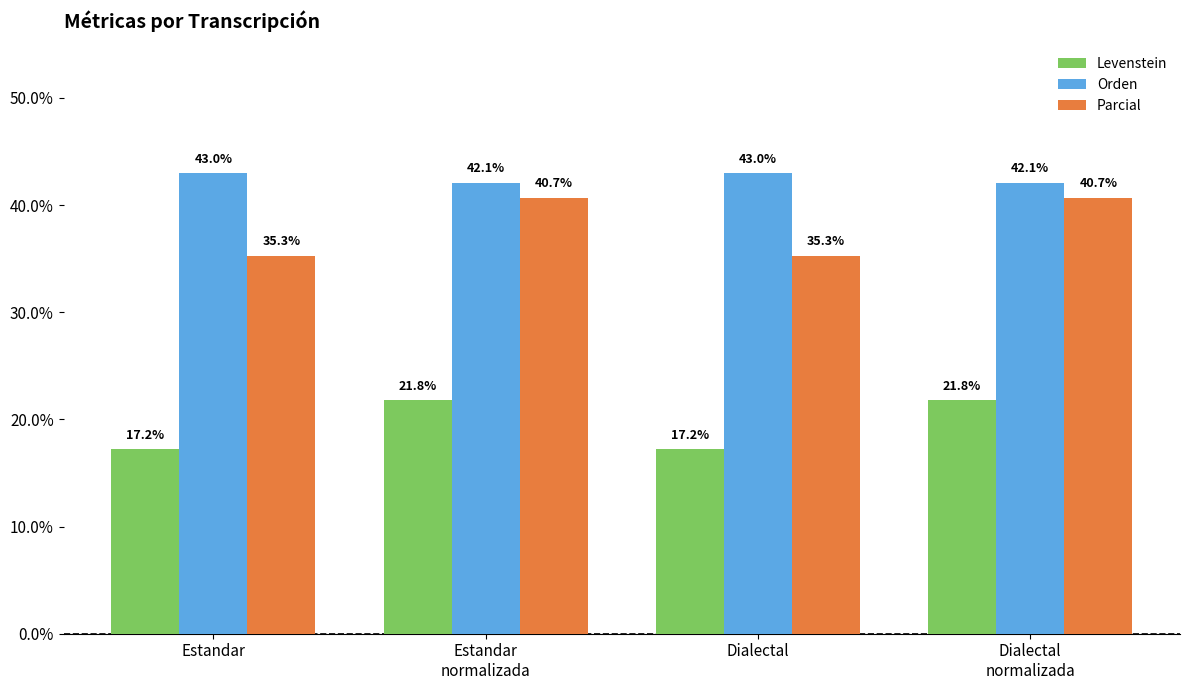

What value does the Orden series have at Dialectal?

43.0